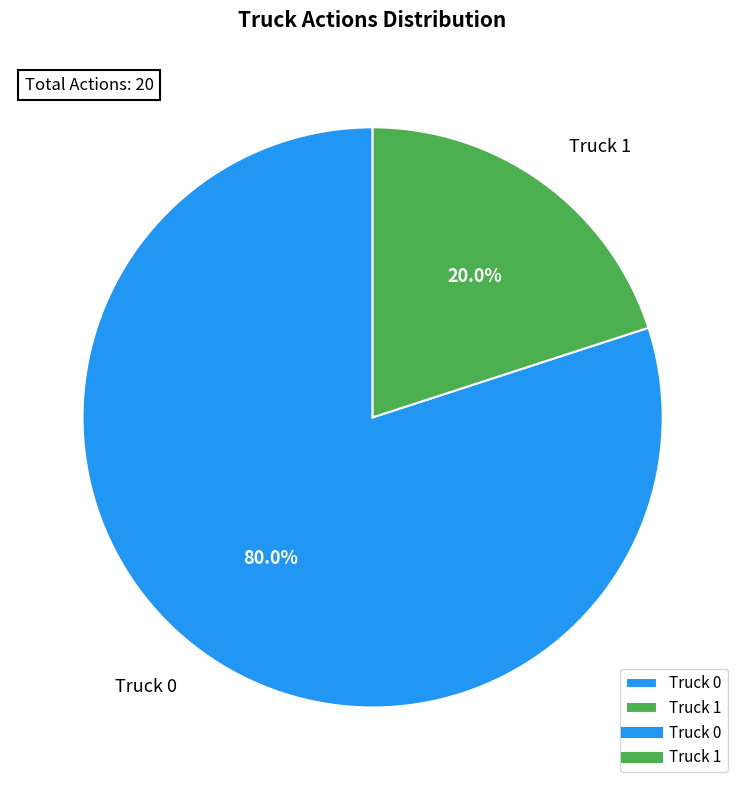

Approximately how many times larger is the value at Truck 0 compared to Truck 1?

4.0